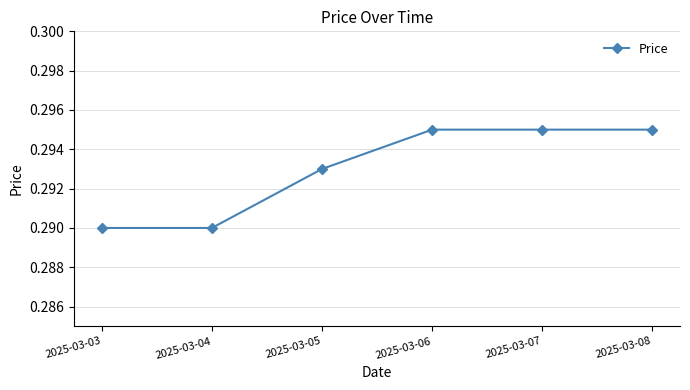

Does the chart display data point markers on the line(s)?

Yes